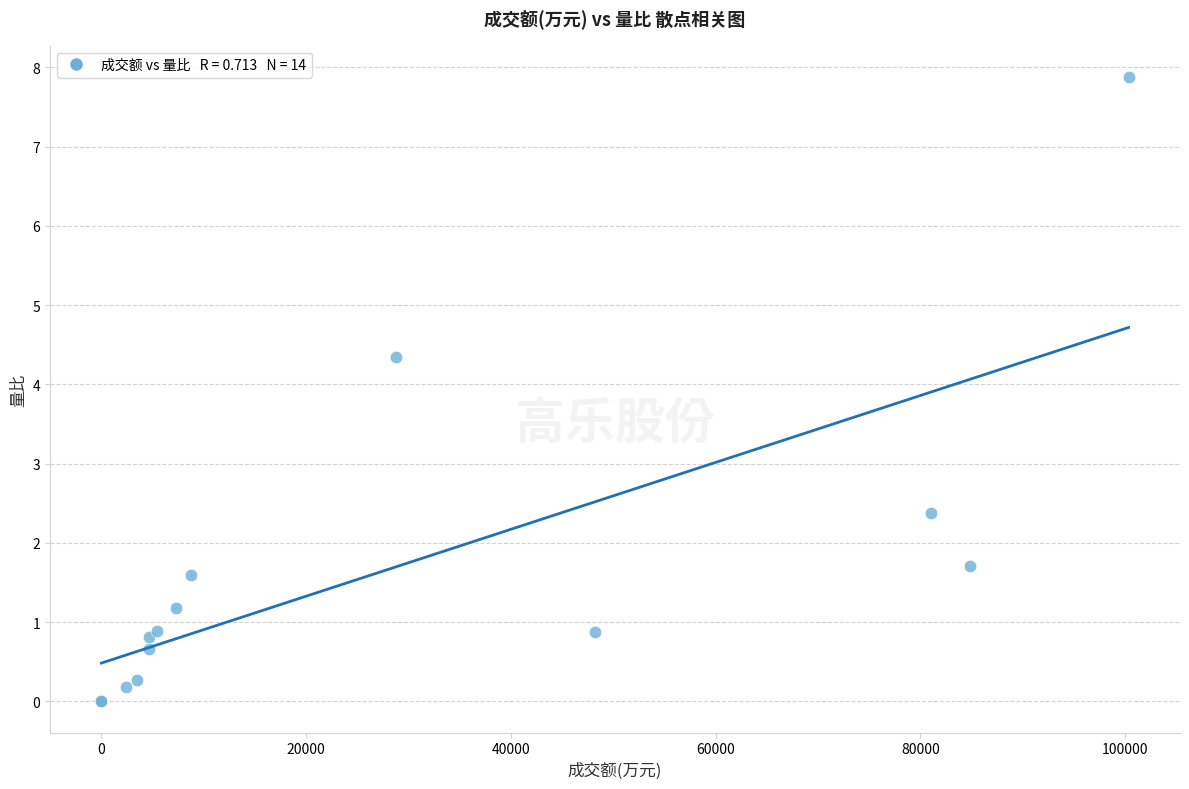

What Y value in the scatter plot is closest to 3?

2.4